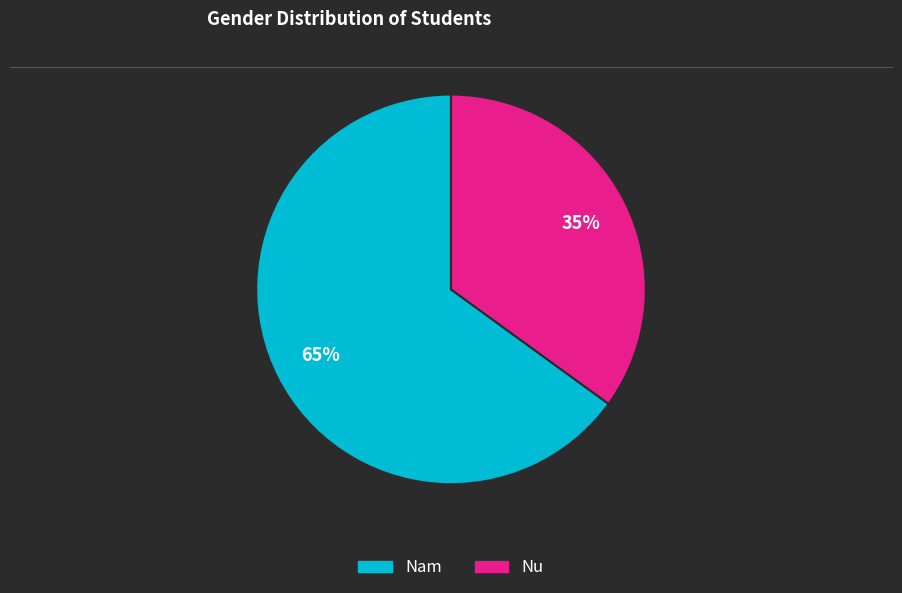

To the nearest percent, what percentage of the pie is Nu?

35%